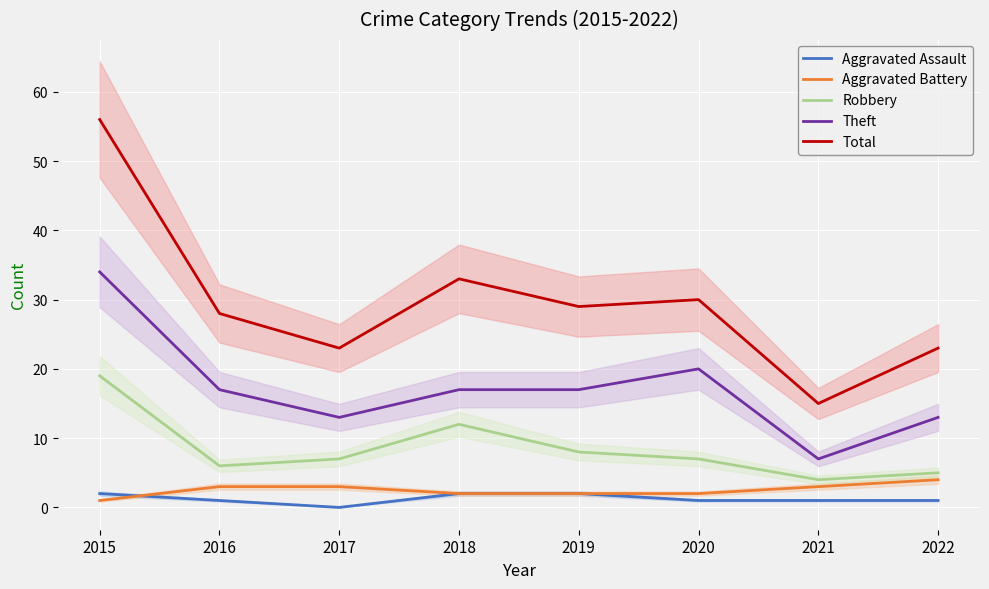

True or false: Theft and Total intersect in this chart.

False